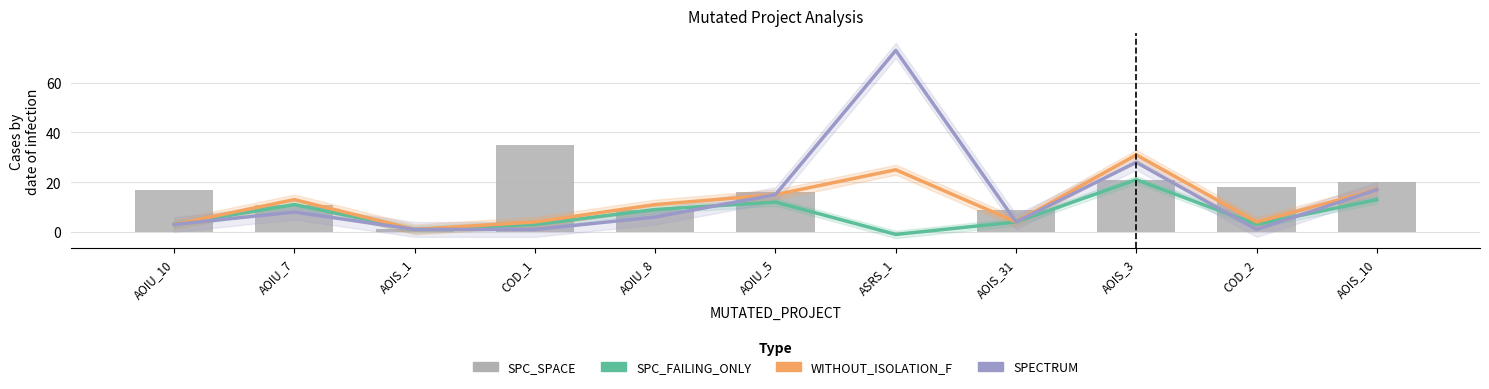

What position from the right is COD_1?

8